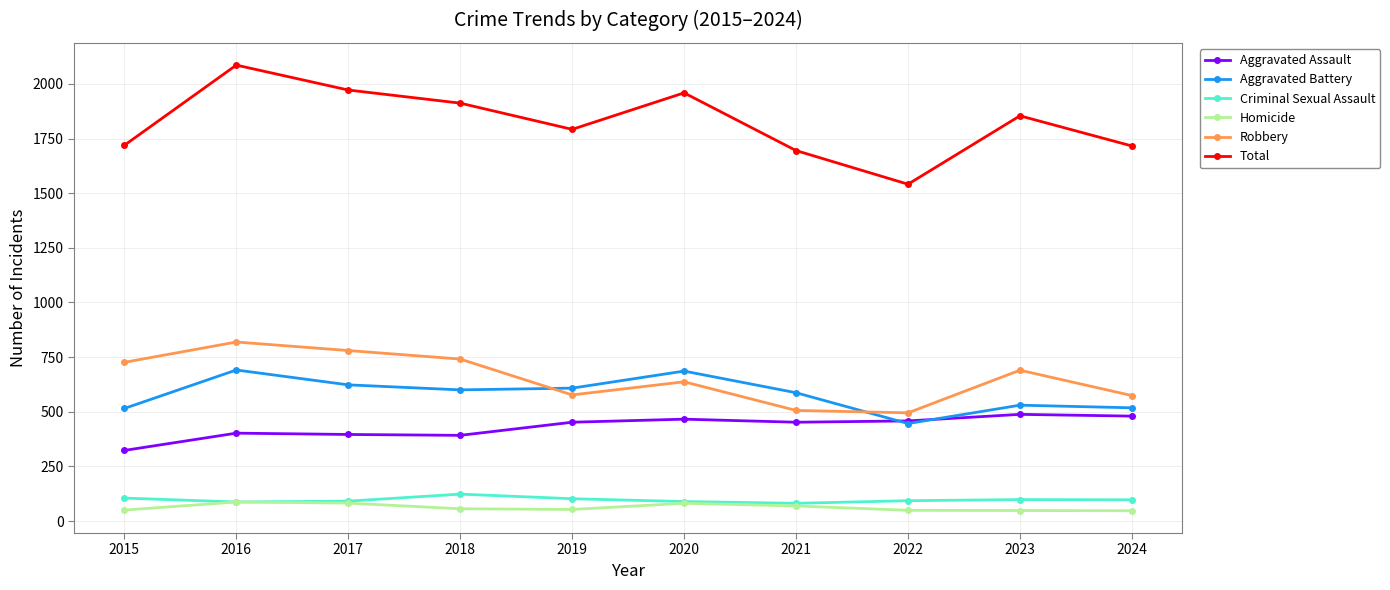

What are all the series names shown in the legend?

Aggravated Assault, Aggravated Battery, Criminal Sexual Assault, Homicide, Robbery, Total